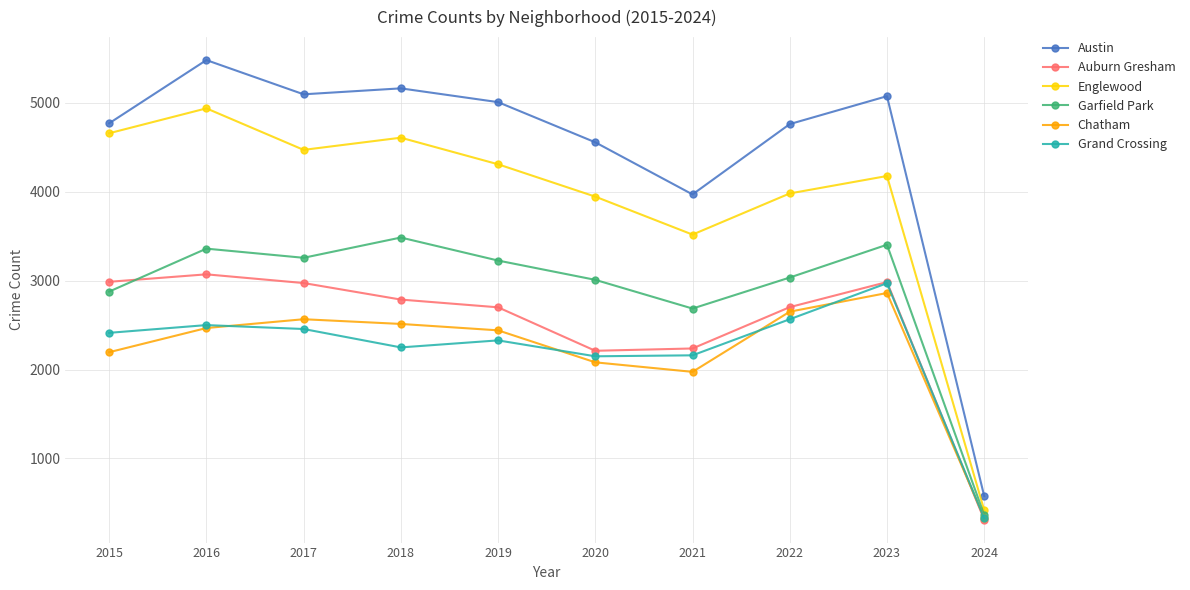

Is it true that Grand Crossing equals 2328 at 2019?

True